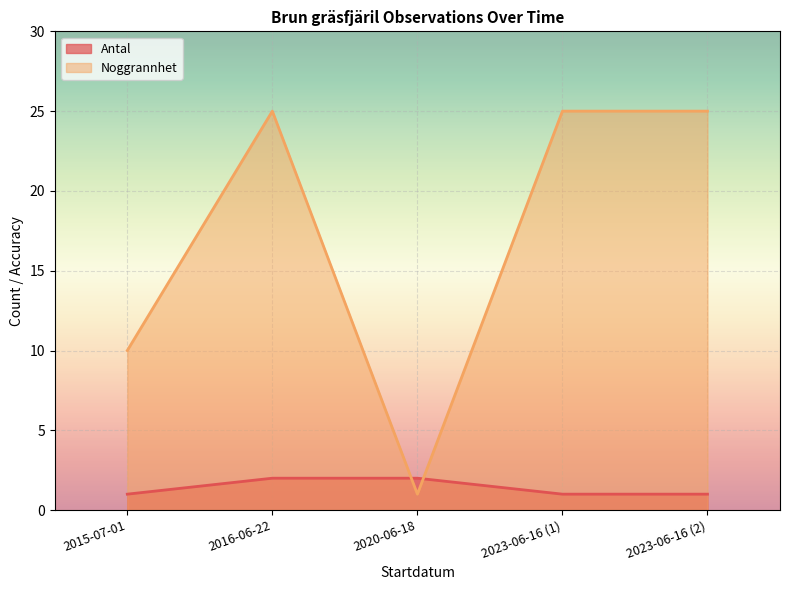

How many lines are shown in the chart?

2